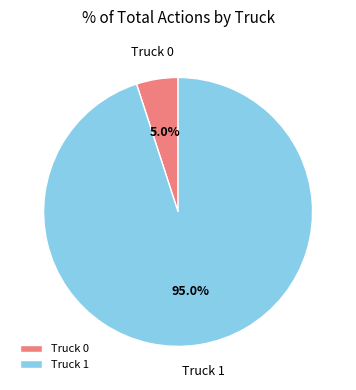

What is the smallest slice in the pie chart?

Truck 0